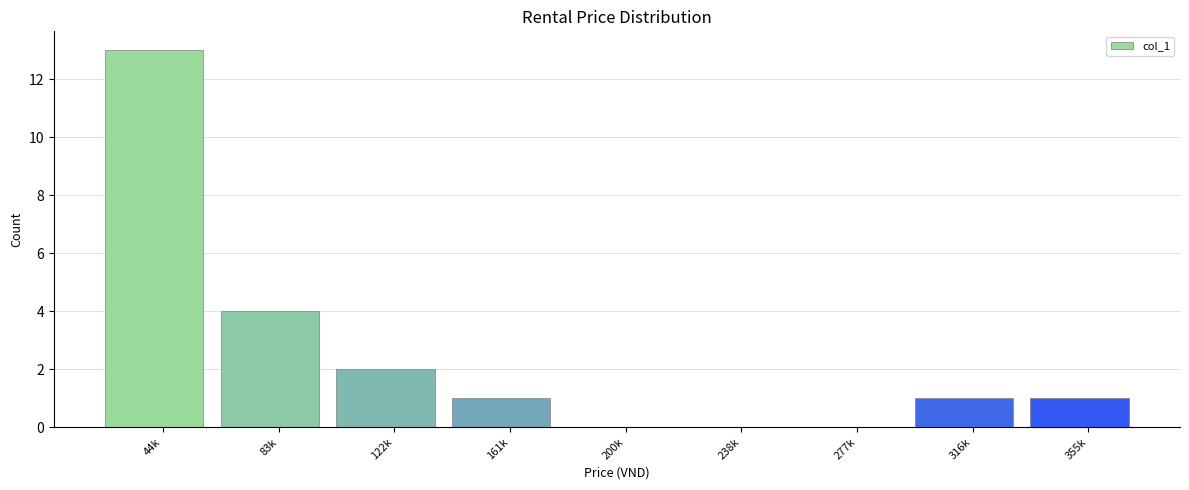

Reading left to right, transcribe all the data shown in this chart.

44k=13	83k=4	122k=2	161k=1	200k=0	238k=0	277k=0	316k=1	355k=1